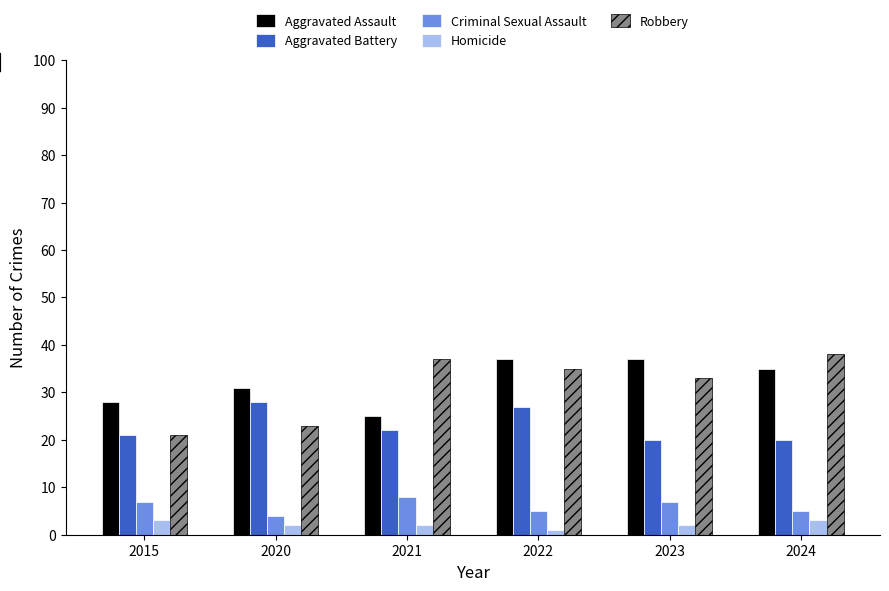

What is the maximum value for Homicide?

3